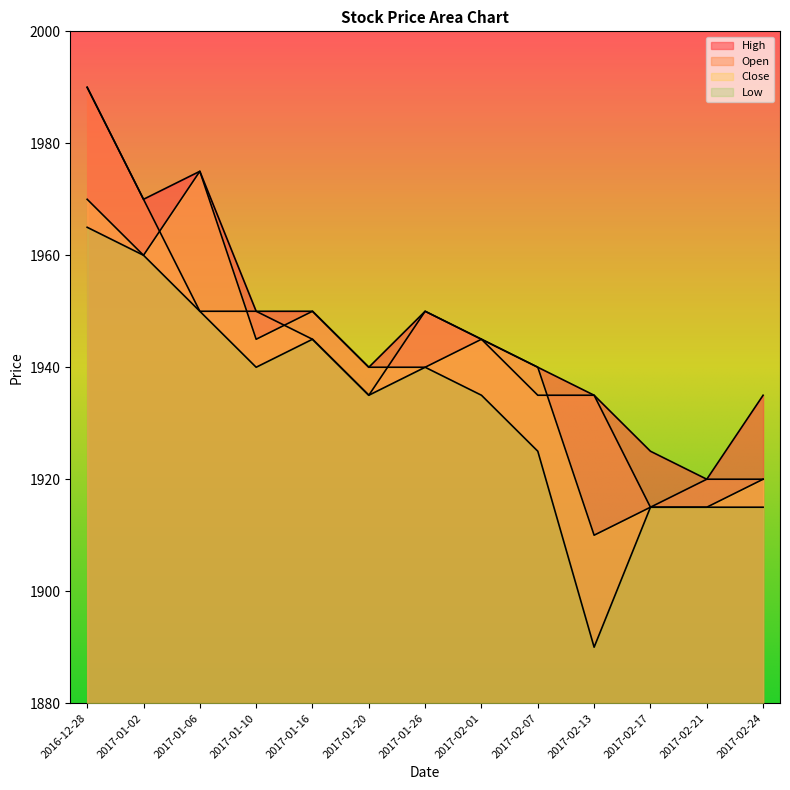

What position from the left is 2017-02-01?

8